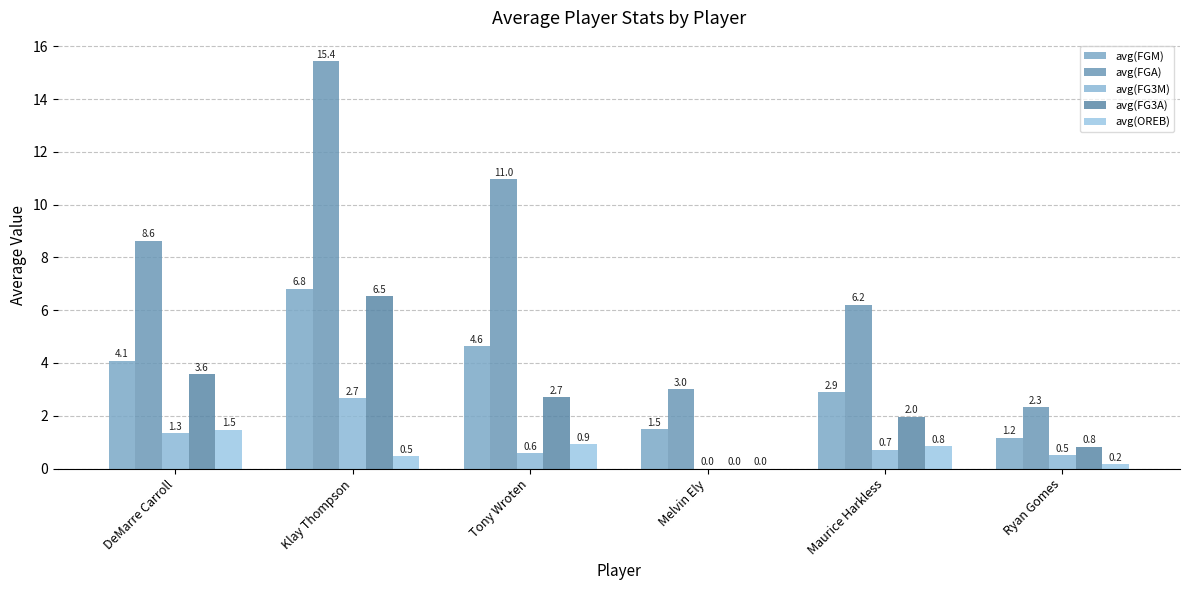

At which category does the chart reach its peak across all series?

Klay Thompson